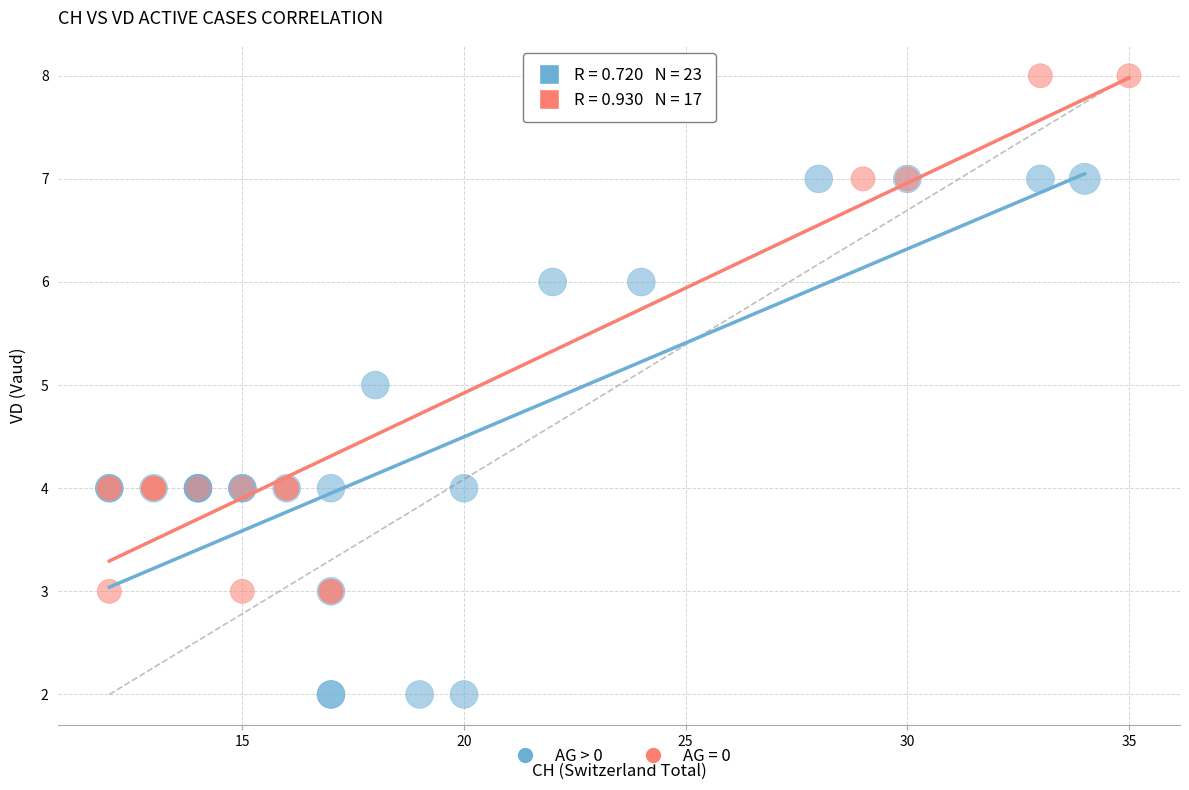

Which series reaches the minimum Y coordinate?

AG > 0